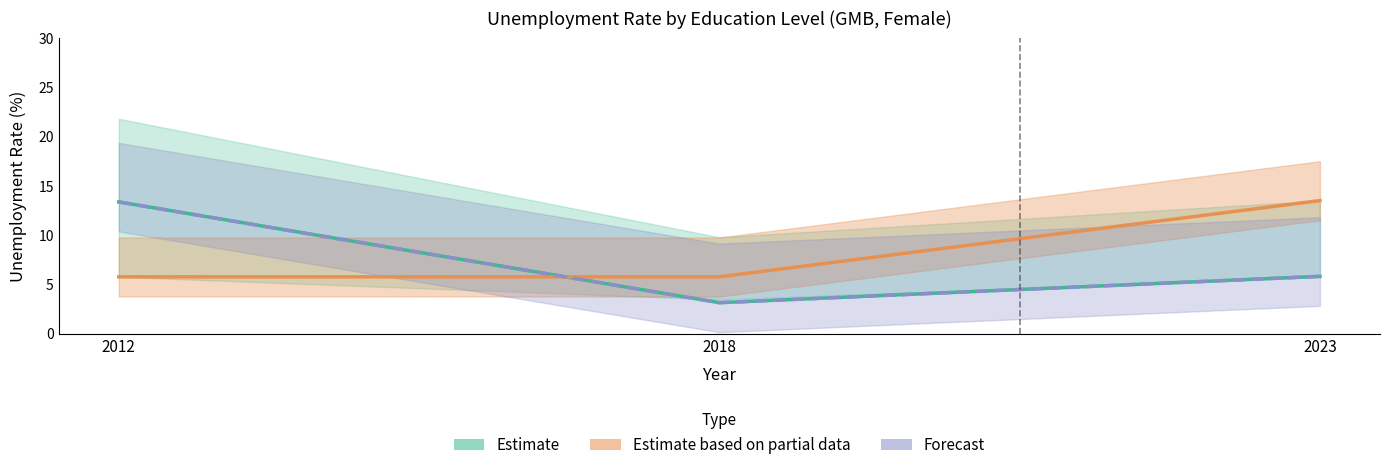

How many values in the Estimate series exceed 5?

2